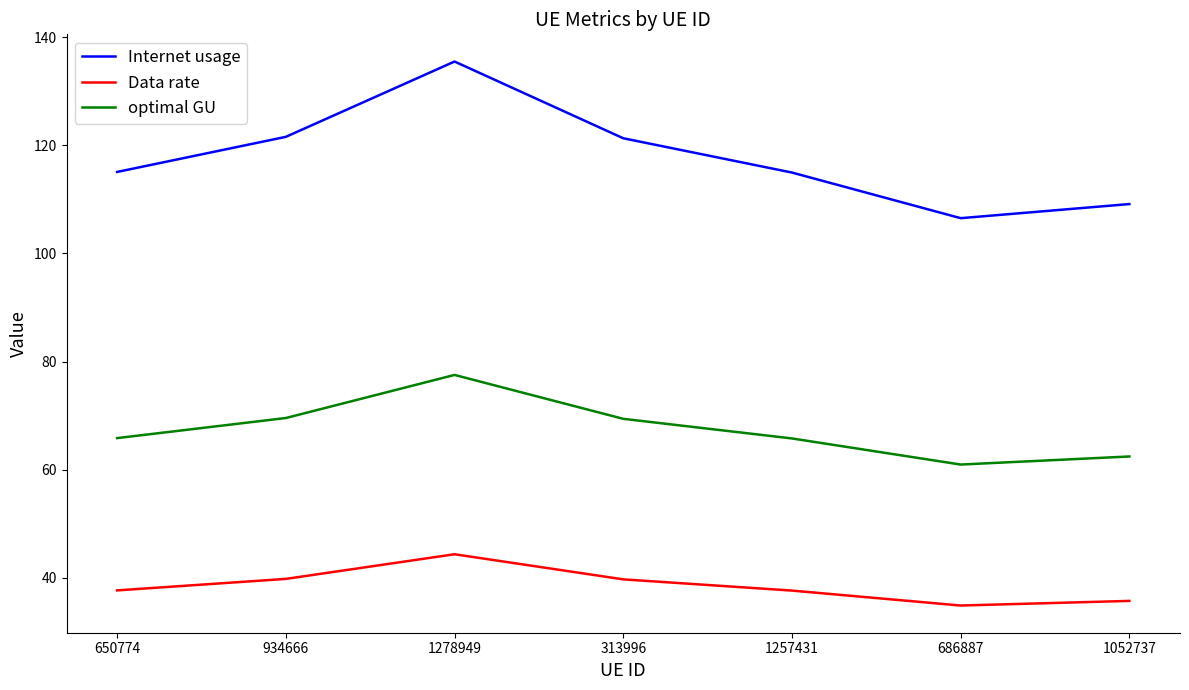

The Data rate series shows 39.7 at 313996. True or false?

True